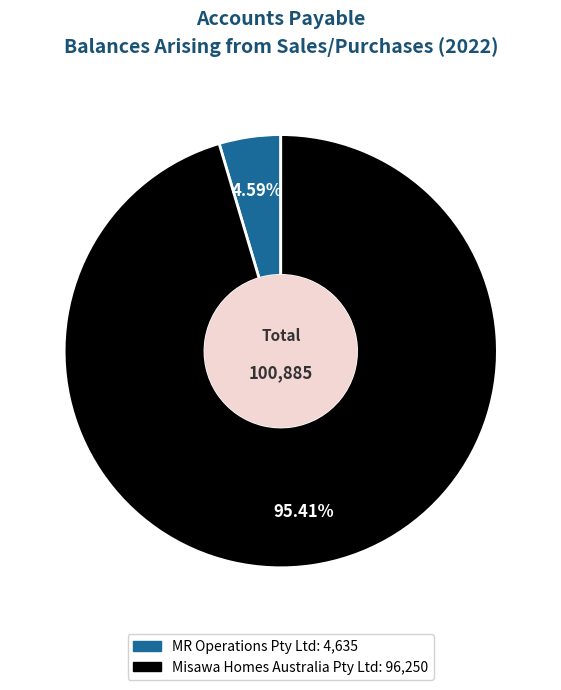

Is there any slice that represents more than half of the pie?

Yes